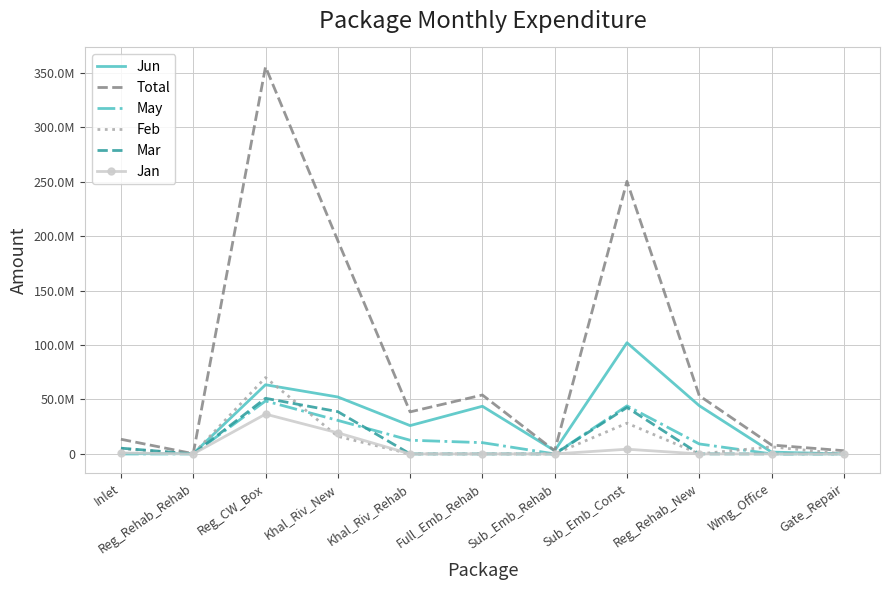

True or false: Jan and Jun intersect in this chart.

True